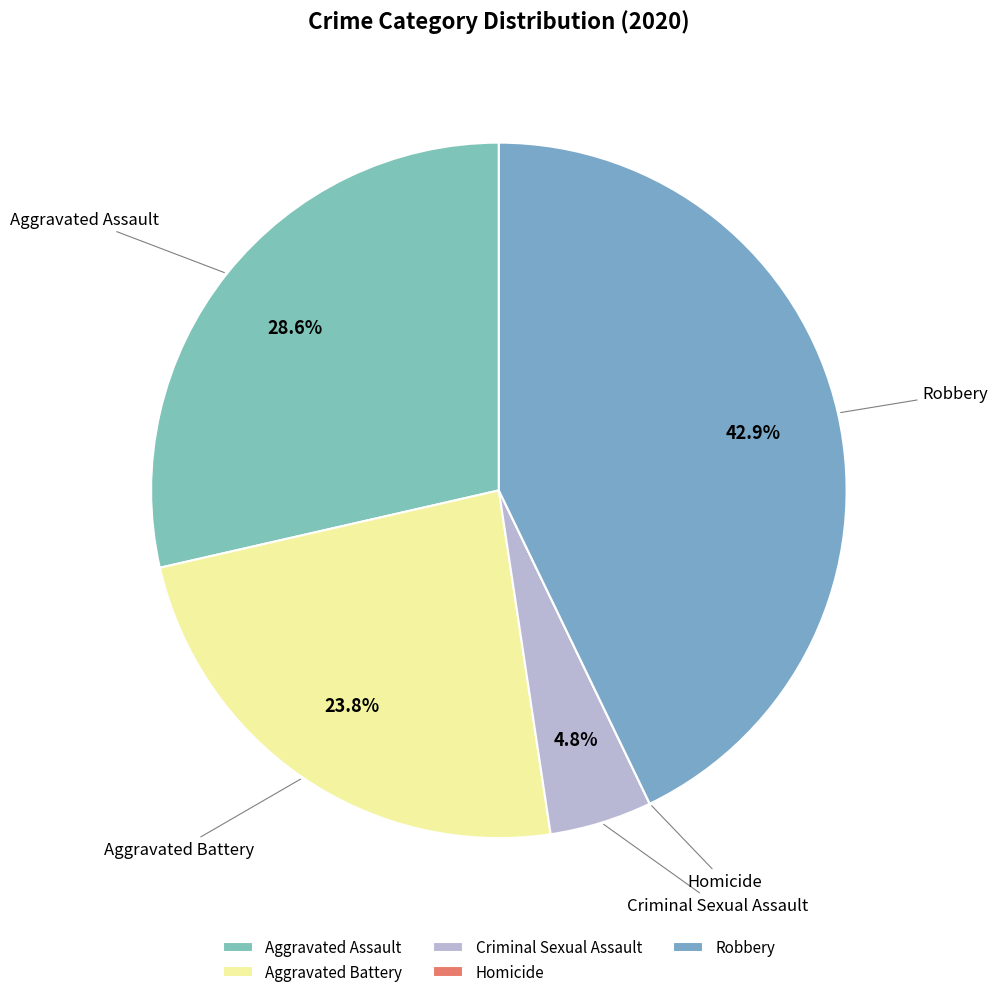

Is there any slice that represents more than half of the pie?

No